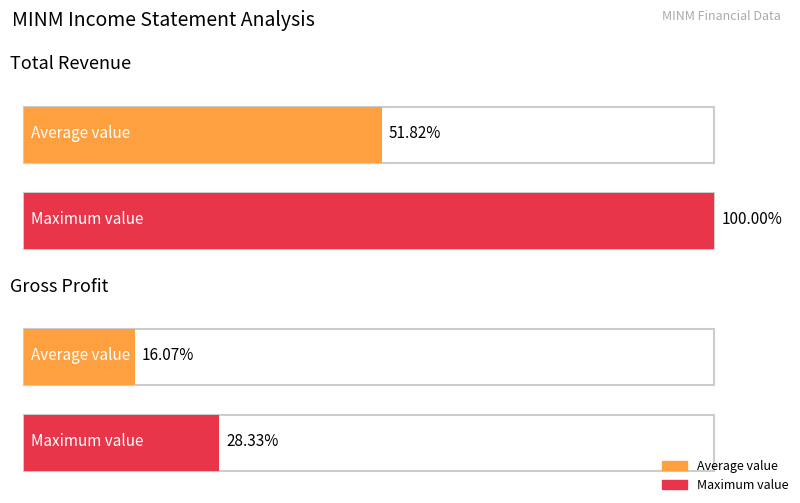

Rank the series at 2020 from highest to lowest value.

Total Revenue, Gross Profit